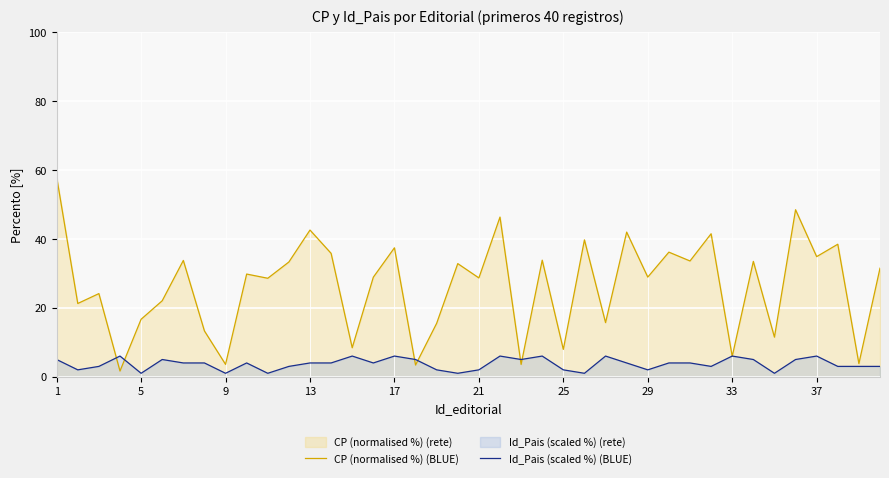

List the series in order of their overall mean, lowest first.

Id_Pais (scaled %) (BLUE), CP (normalised %) (BLUE)